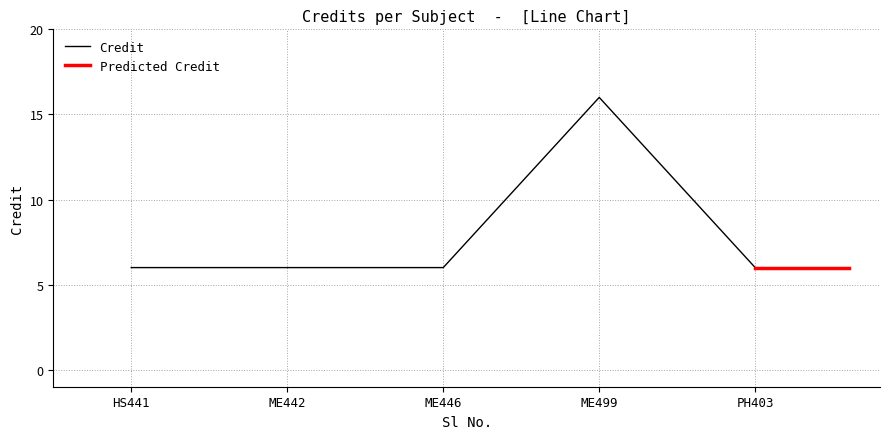

What is the minimum value shown in the chart?

6